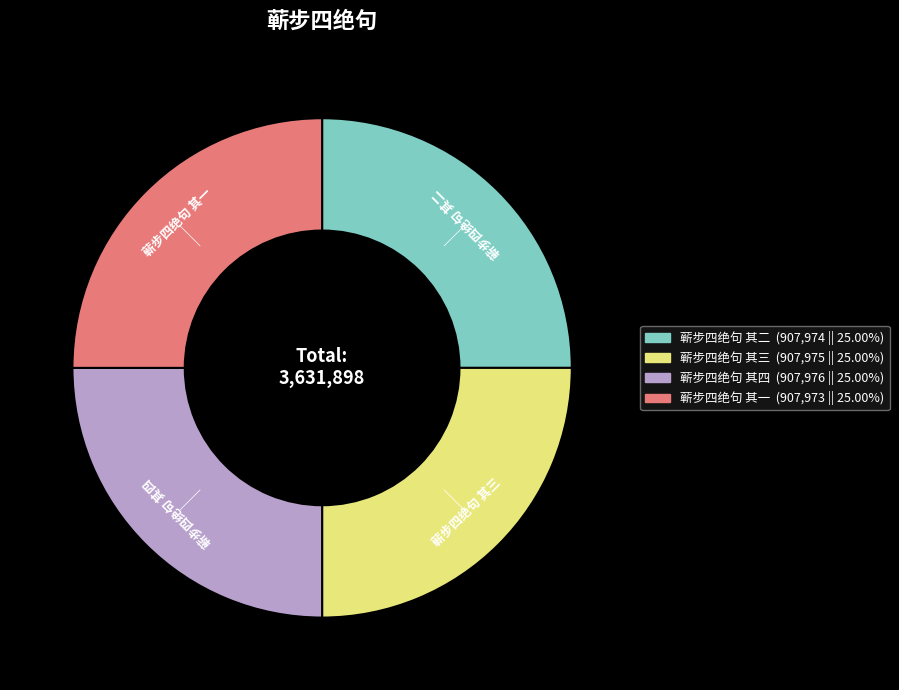

Approximately how many times larger is the value at 蕲步四绝句 其三 (907,975 || 25.00%) compared to 蕲步四绝句 其二 (907,974 || 25.00%)?

1.0